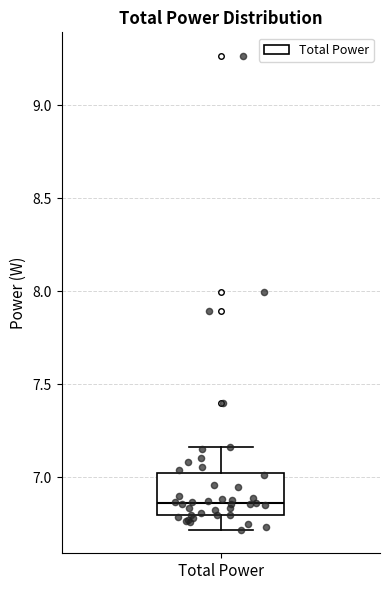

Where is the upper edge of the box for Total Power on the y-axis? The values are not printed on the chart, so give them approximately, as read against the axis.

7.00